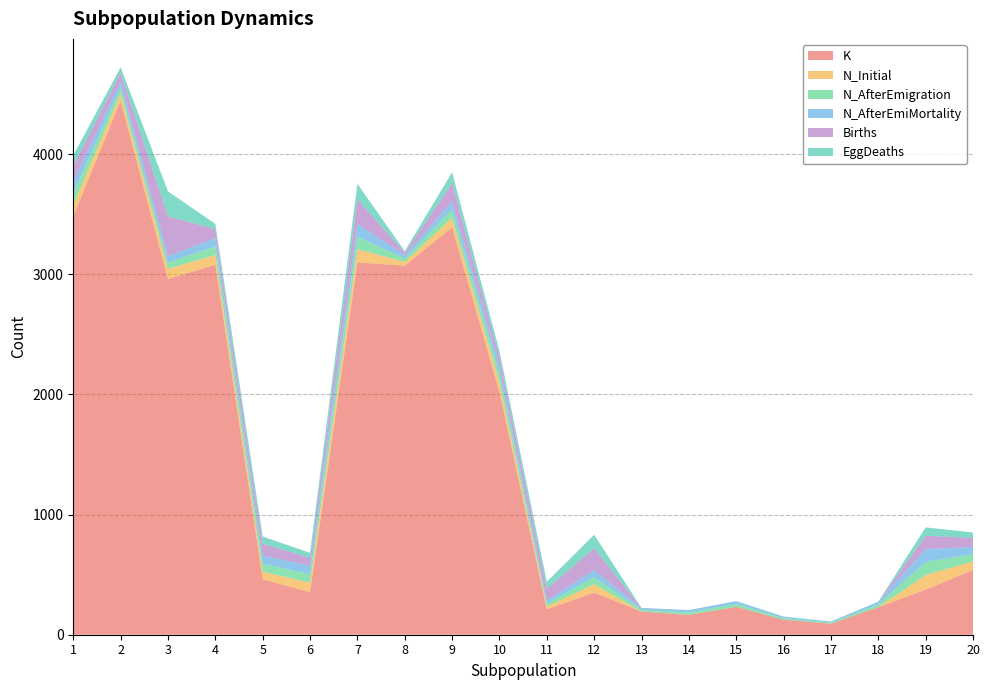

Reading right to left, extract all data points from this chart.

K: 540	375	229	92	125	232	165	193	351	211	2020	3391	3071	3098	354	462	3078	2960	4445	3483
N_Initial: 70	122	0	0	0	0	0	0	70	24	82	80	31	110	79	63	82	85	57	96
N_AfterEmigration: 60	108	23	9	13	24	20	15	58	25	68	68	28	105	70	67	71	52	51	96
N_AfterEmiMortality: 60	108	23	9	13	24	20	15	58	25	68	68	28	105	70	67	71	52	51	96
Births: 75	111	0	0	0	0	0	0	182	97	75	150	21	206	67	98	73	333	73	134
EggDeaths: 46	69	0	0	0	0	0	0	113	59	47	91	13	128	42	60	44	207	45	84